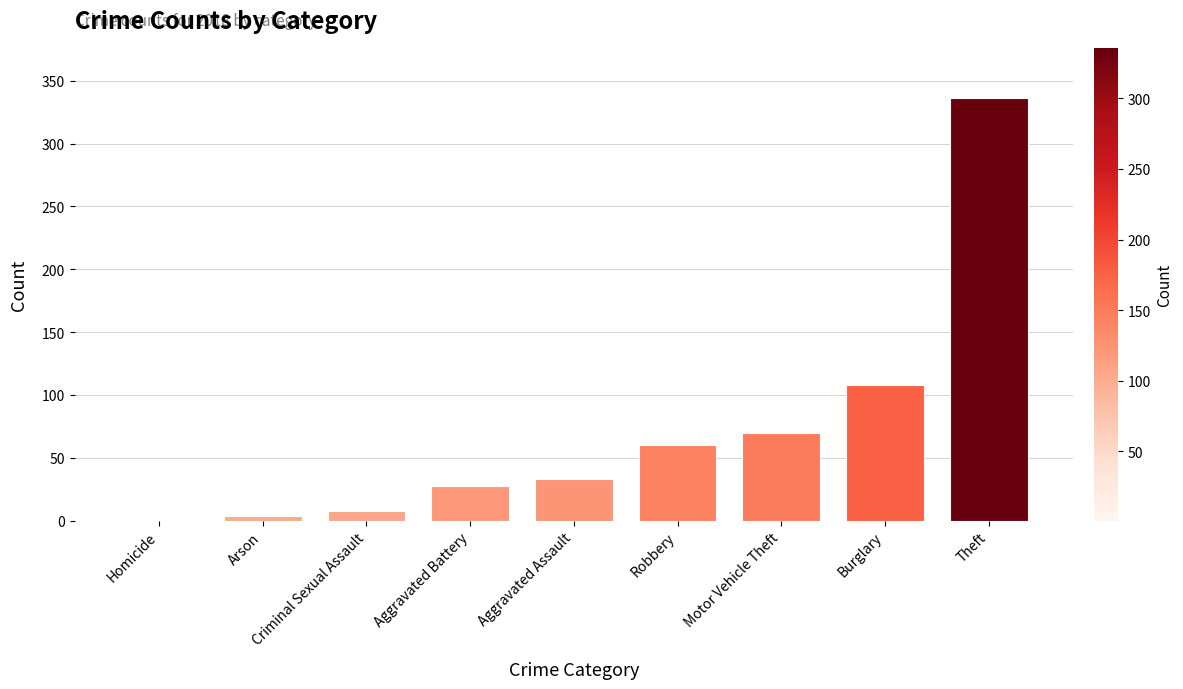

What is the sum of all values?

648